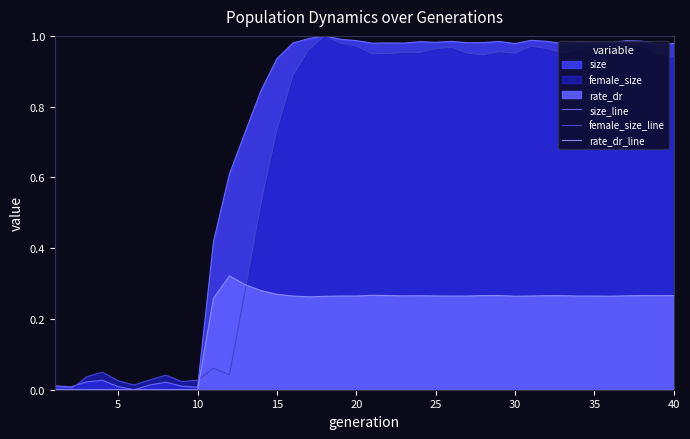

How many intersections are there between female_size_line and size_line?

2